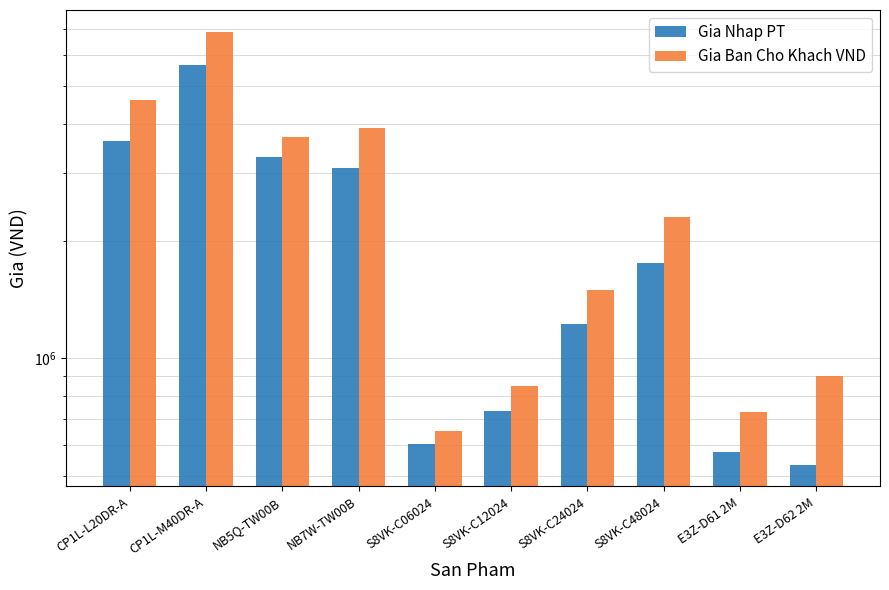

Between NB5Q-TW00B and S8VK-C12024, which series saw the biggest shift?

Gia Ban Cho Khach VND